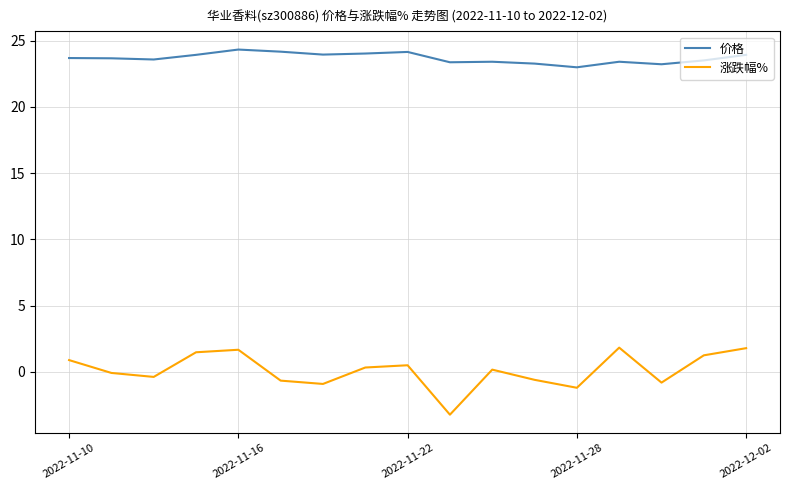

List the series in order of their peak value, lowest first.

涨跌幅%, 价格